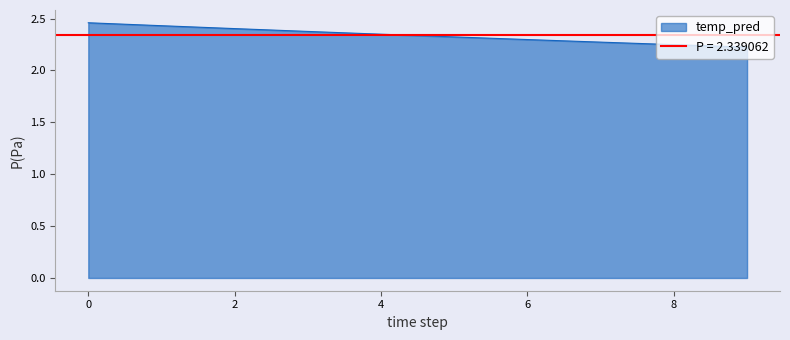

Is it true that temp_pred equals 3.7 at 4?

False